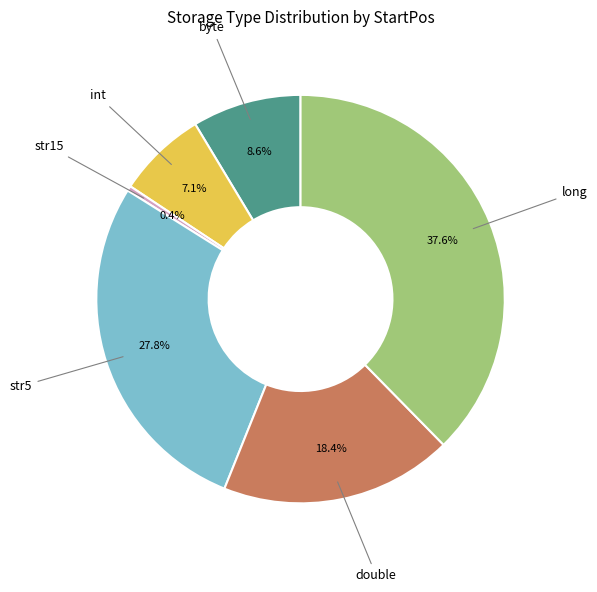

How many slices are in this pie chart?

6